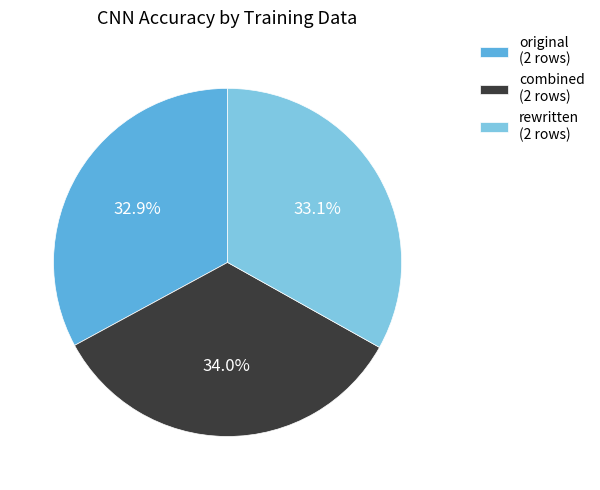

Combined, what portion of the pie is original (2 rows) and combined (2 rows)?

66.9%